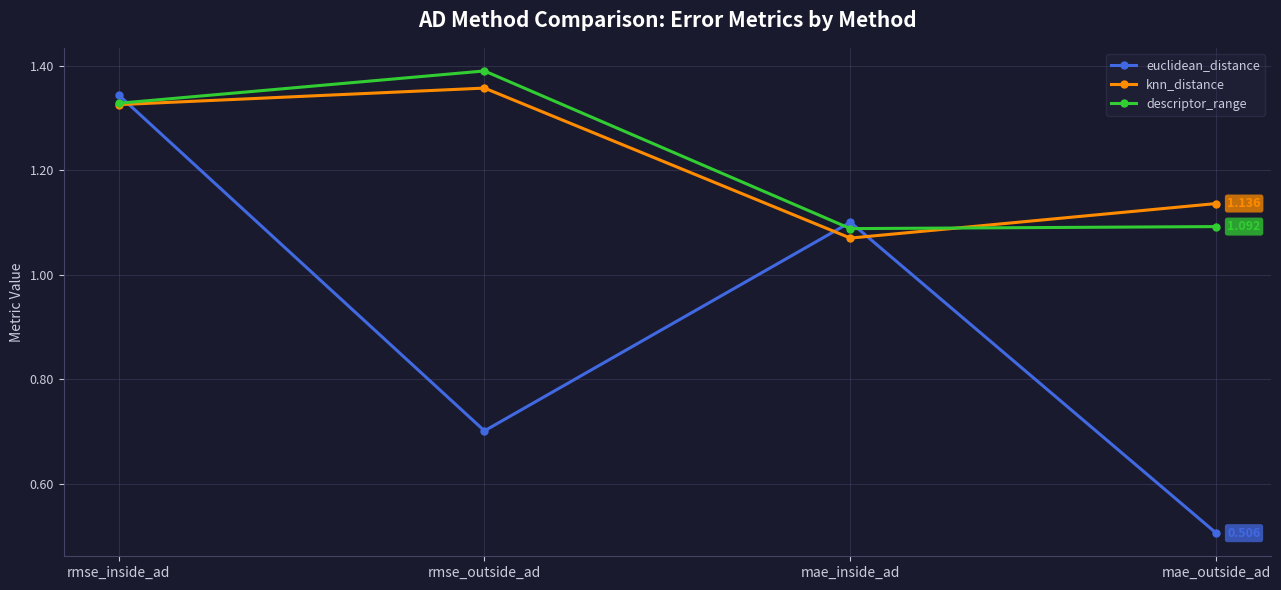

At which category is the sum across all series the highest?

rmse_inside_ad